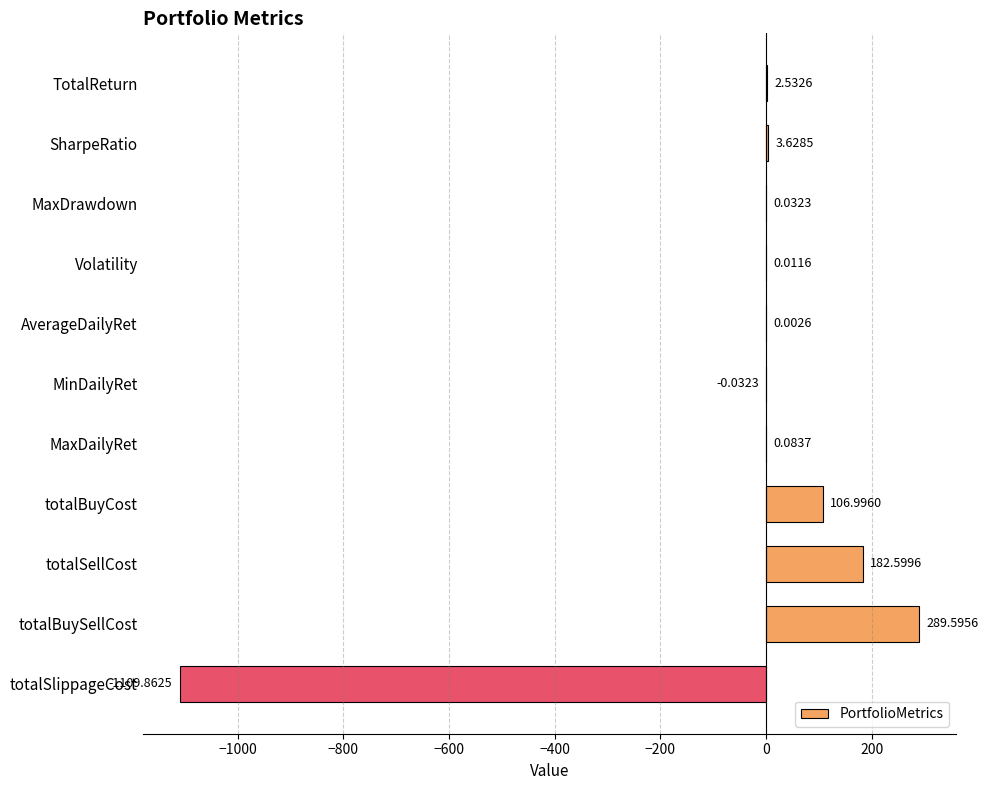

Which category has the highest value across all series?

totalBuySellCost